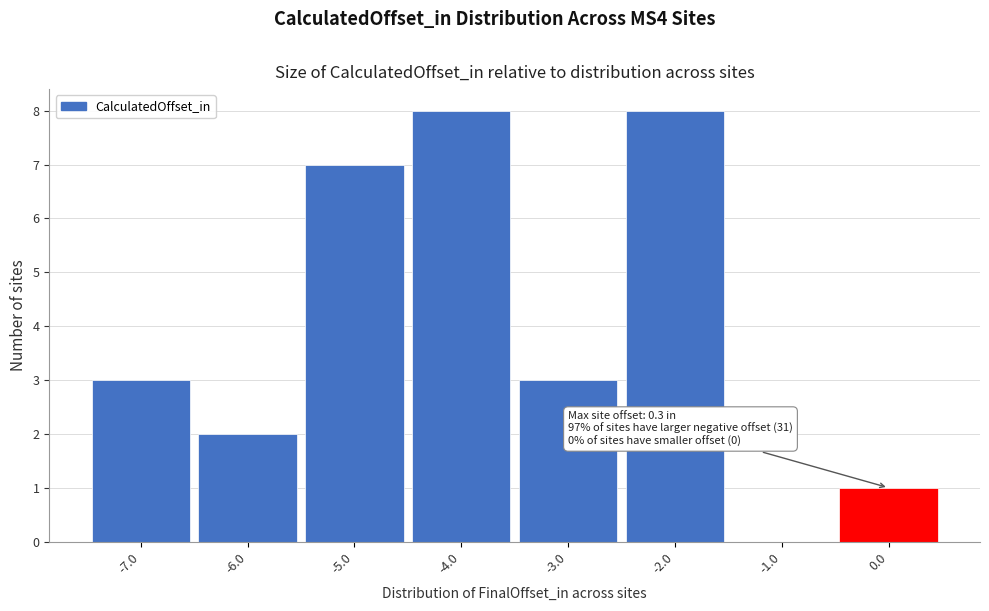

Reading right to left, list all the values displayed in this chart.

0.0=1	-1.0=0	-2.0=8	-3.0=3	-4.0=8	-5.0=7	-6.0=2	-7.0=3